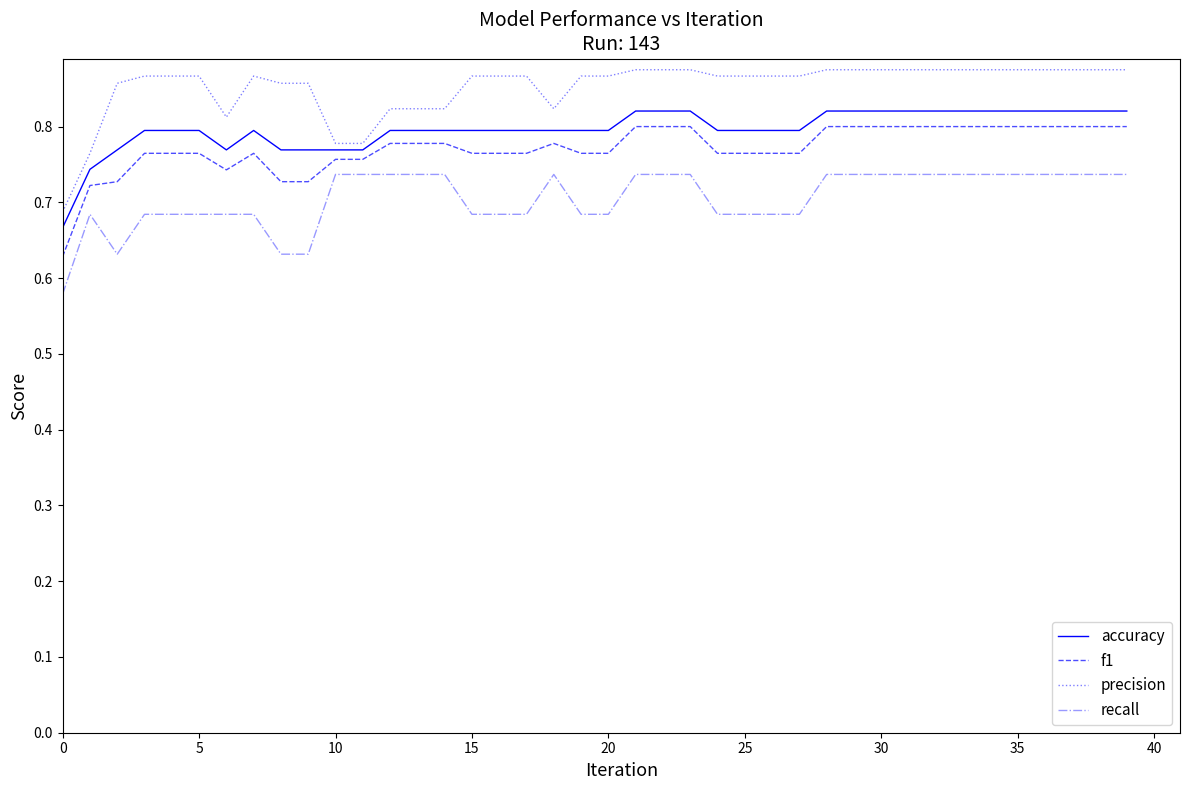

List the series in order of their overall mean, lowest first.

recall, f1, accuracy, precision